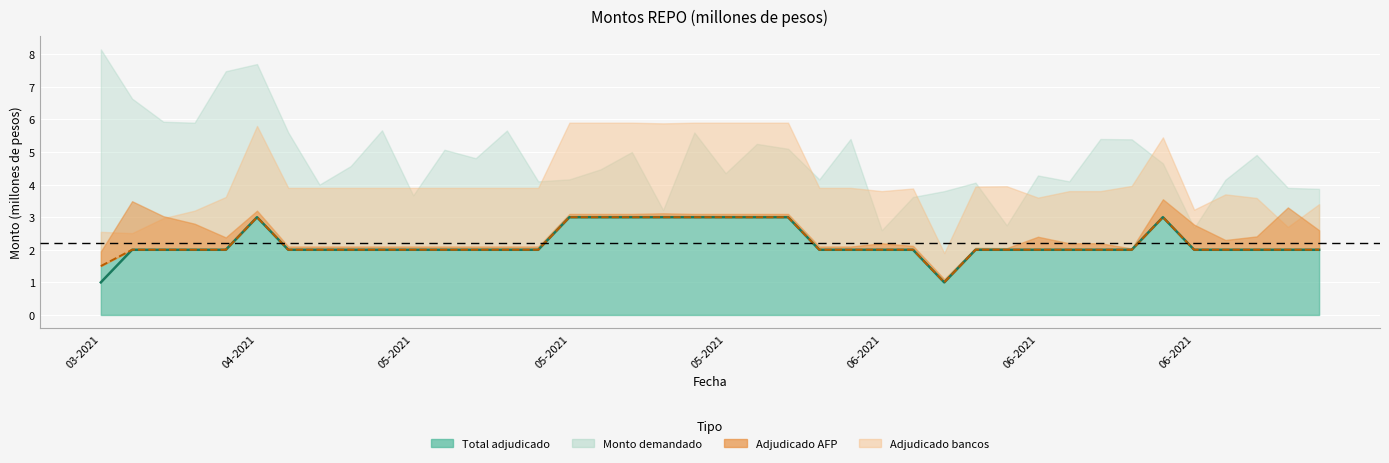

The value of Bancos + AFP at 38 is 2.0. True or false?

True